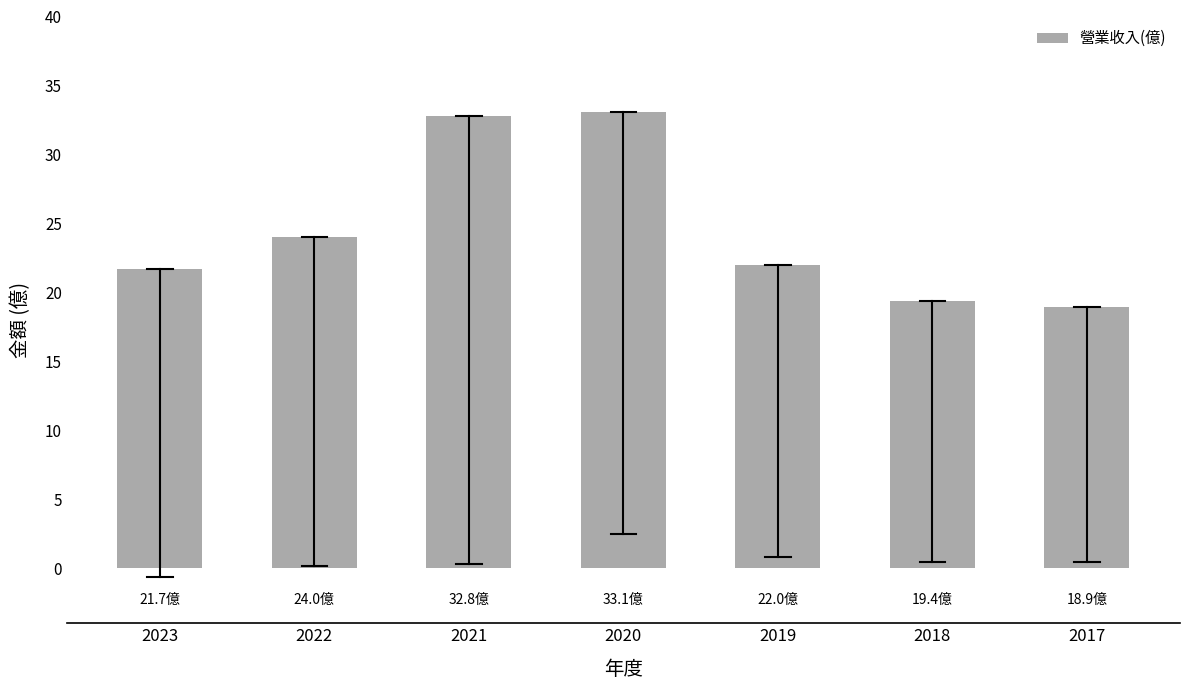

What is the greatest value displayed?

33.1